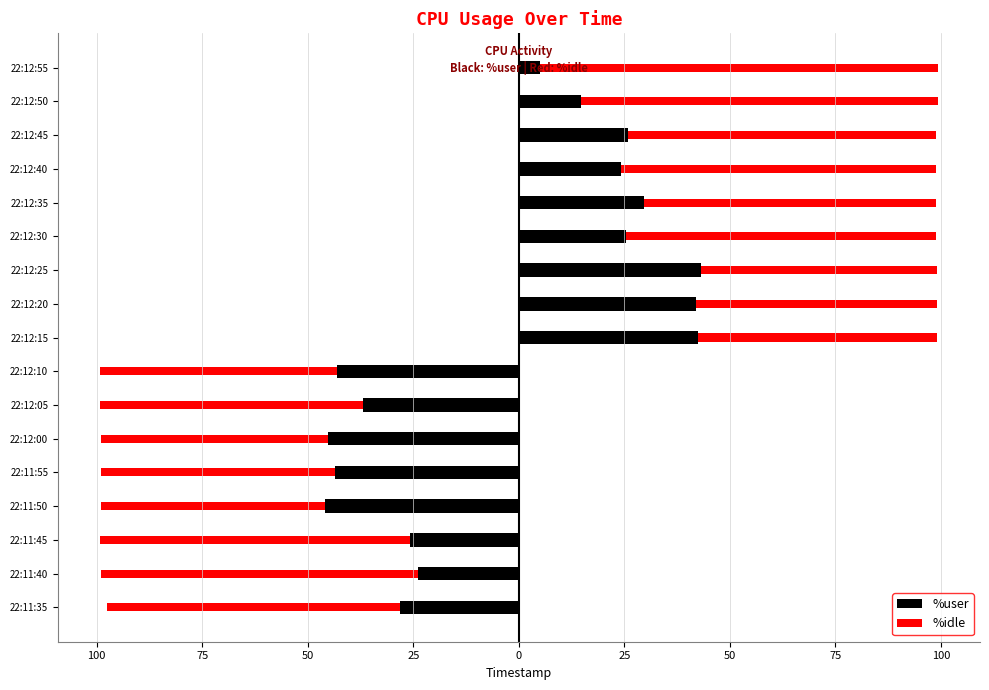

Does the chart contain stacked bars?

No